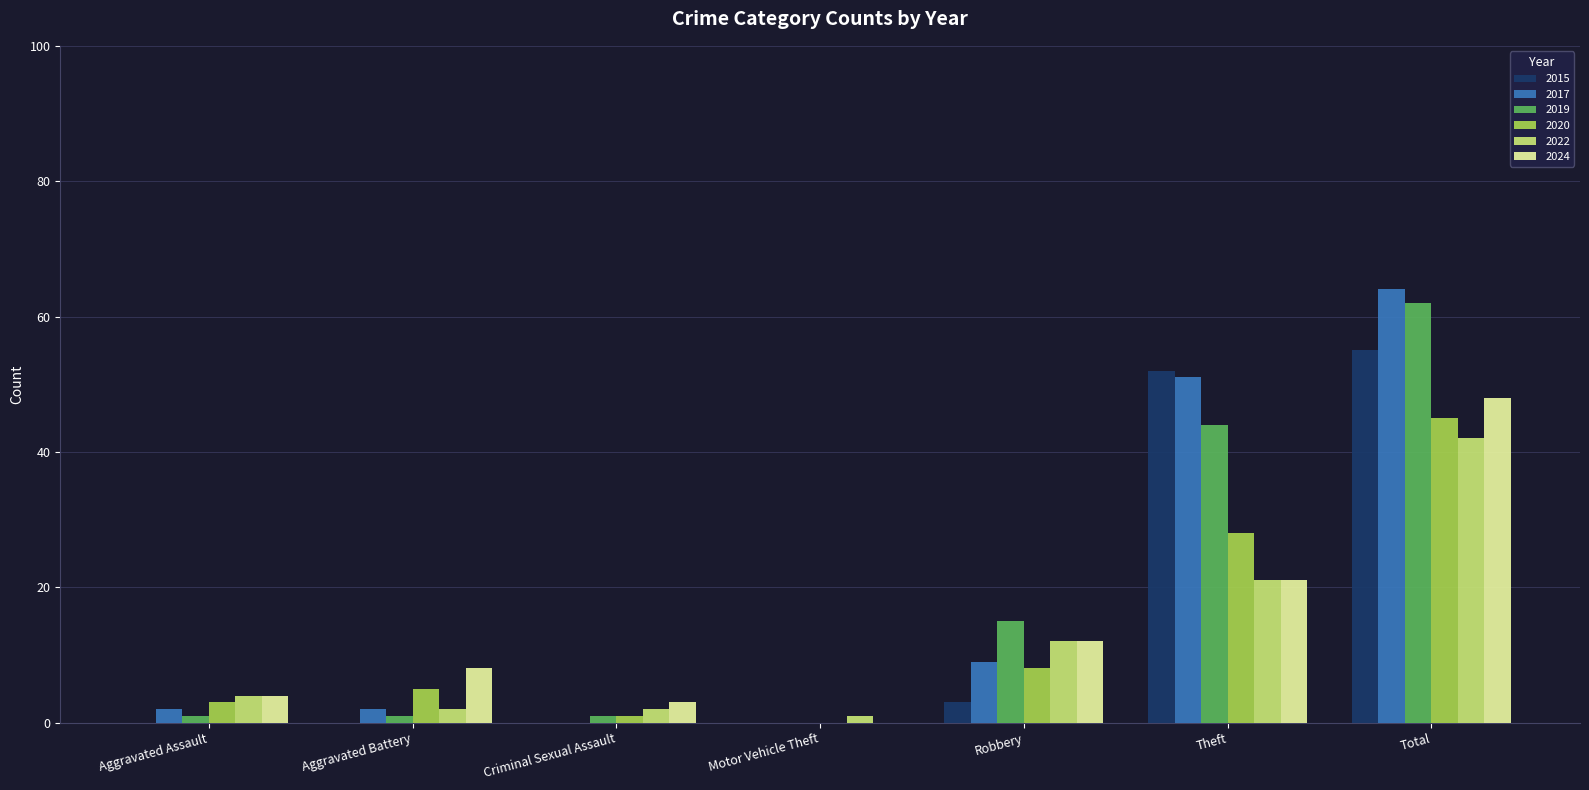

Are the bars grouped side by side (vs. stacked)?

Yes